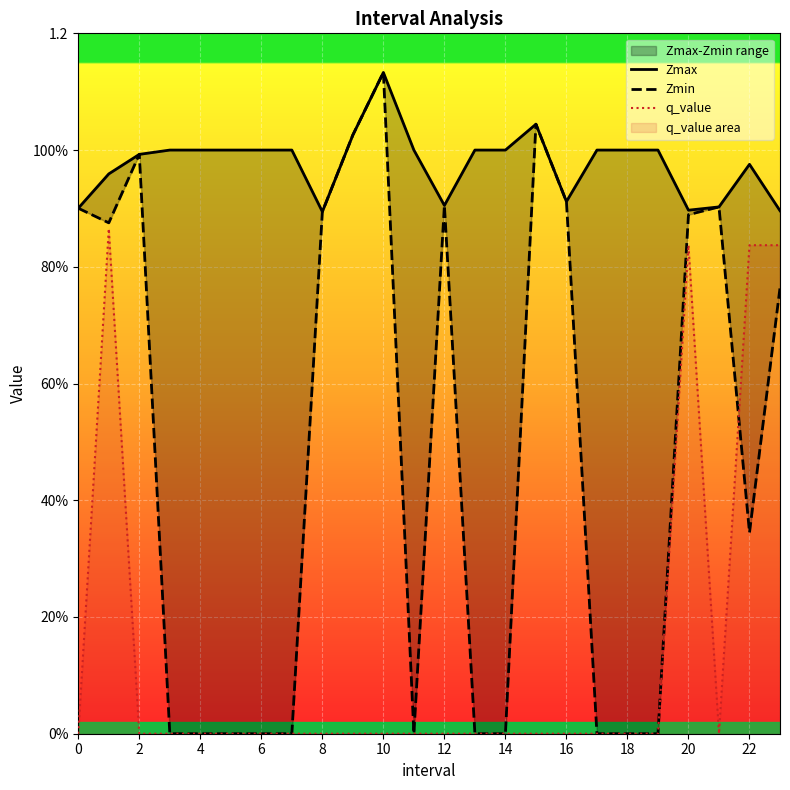

Where is Zmin nearest to the value 0?

6